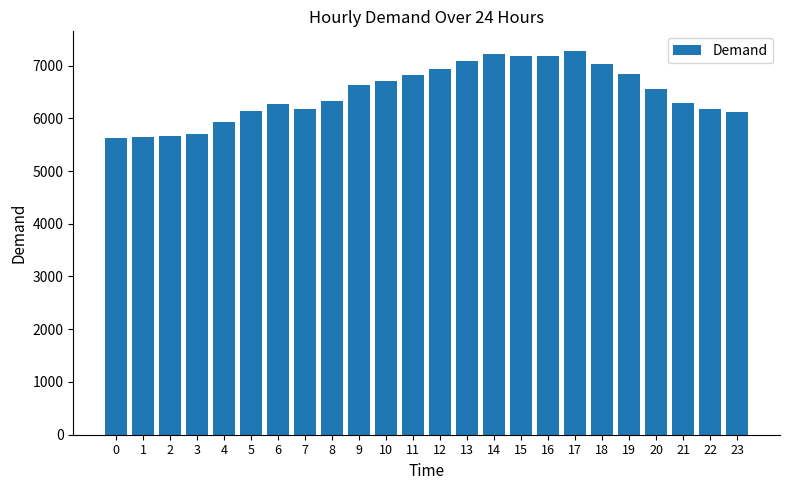

The value at 15 is 2366. True or false?

False